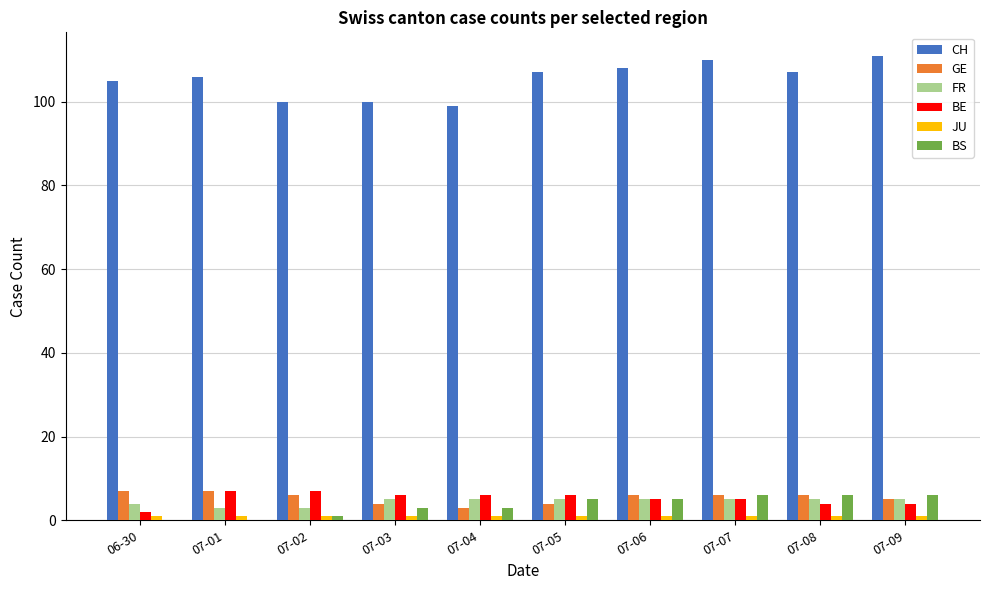

Which series has the largest total across all categories?

CH